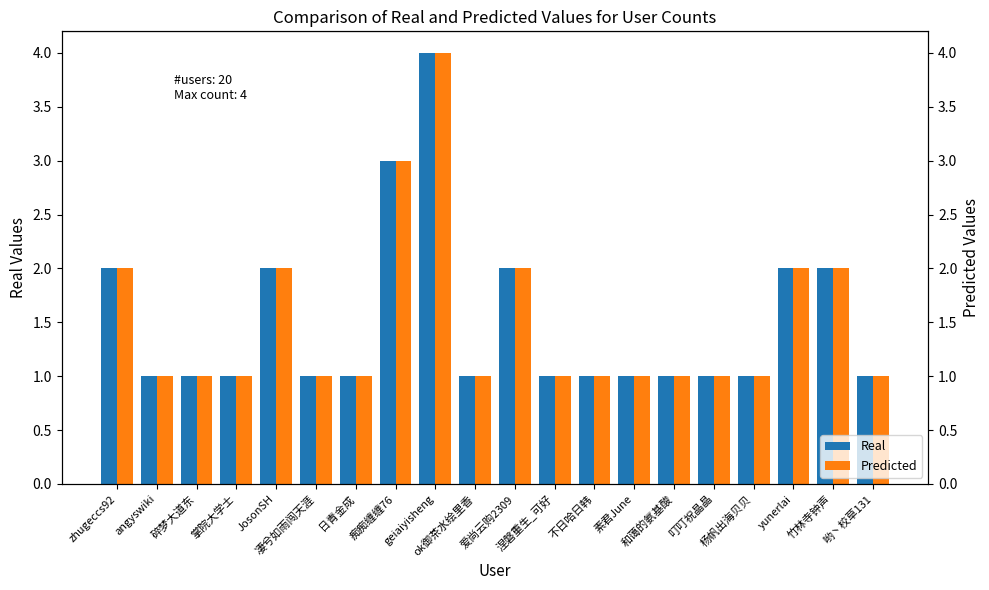

At which category is the sum across all series the highest?

geiaiyisheng